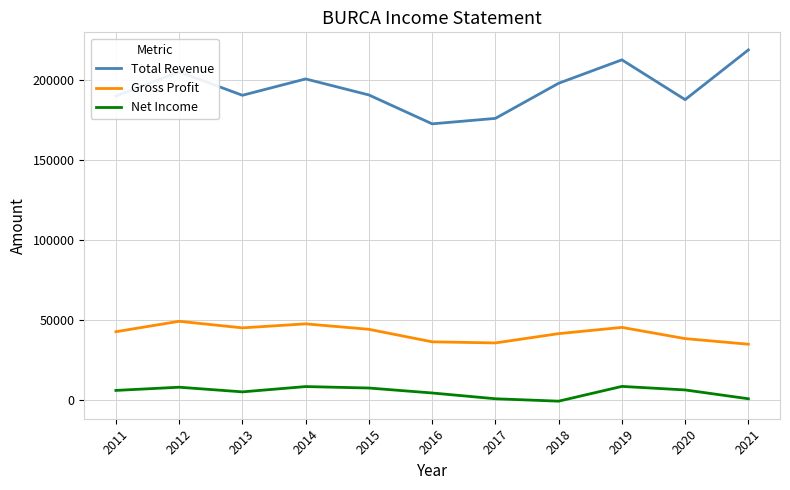

What is the total value across all series at 2017?

212600